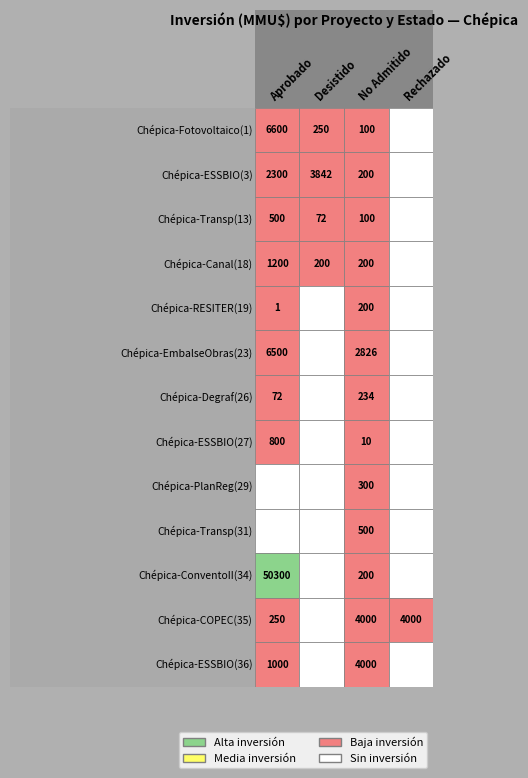

What is the minimum value for No Admitido a Tramitación?

10